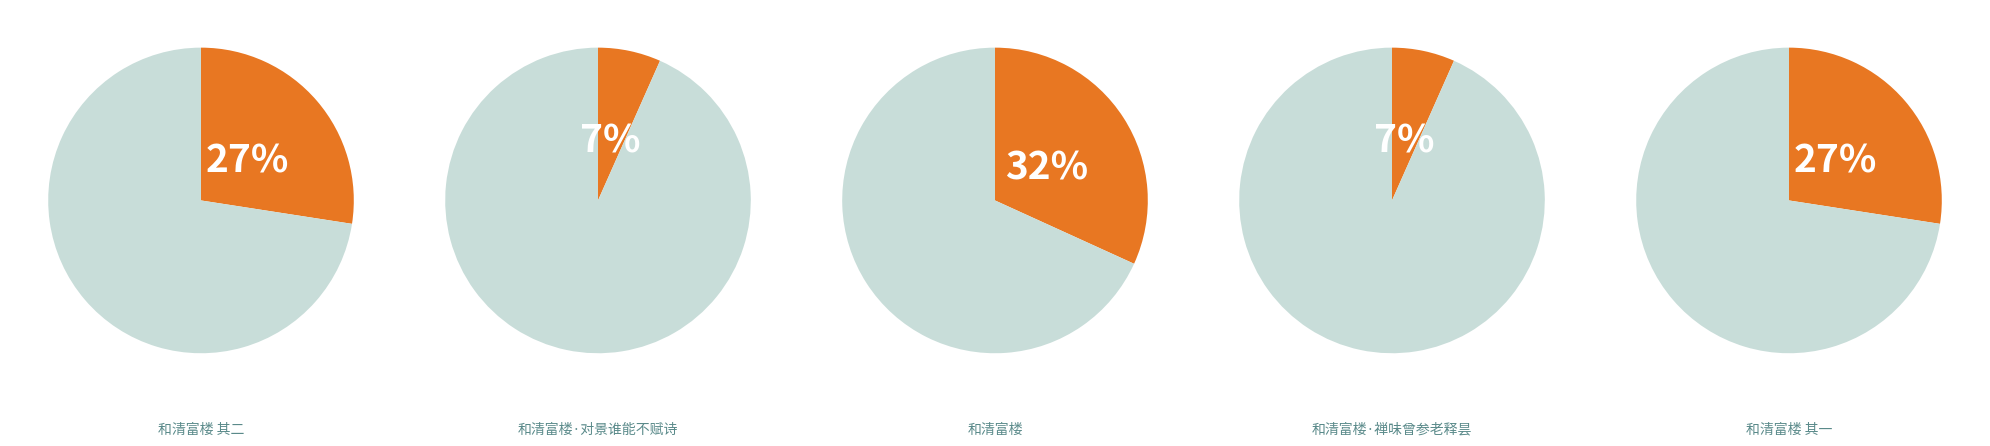

Does any single category account for the majority?

No